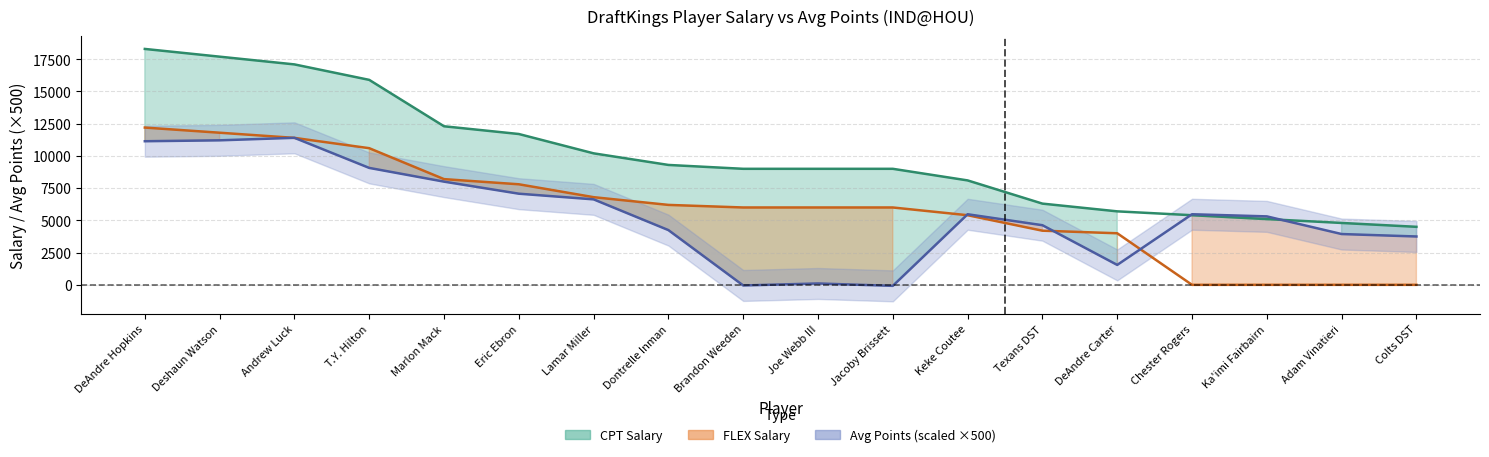

The CPT_Salary series shows 27418.4 at DeAndre Hopkins. True or false?

False